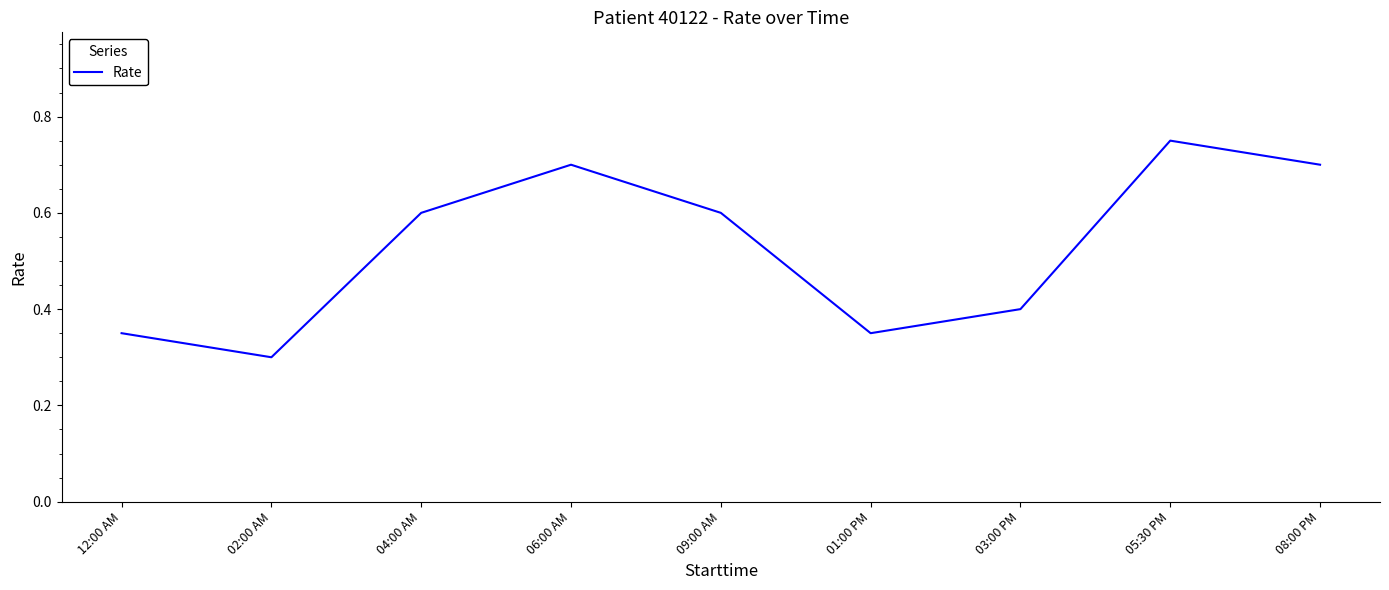

What is the sum of all values?

4.8